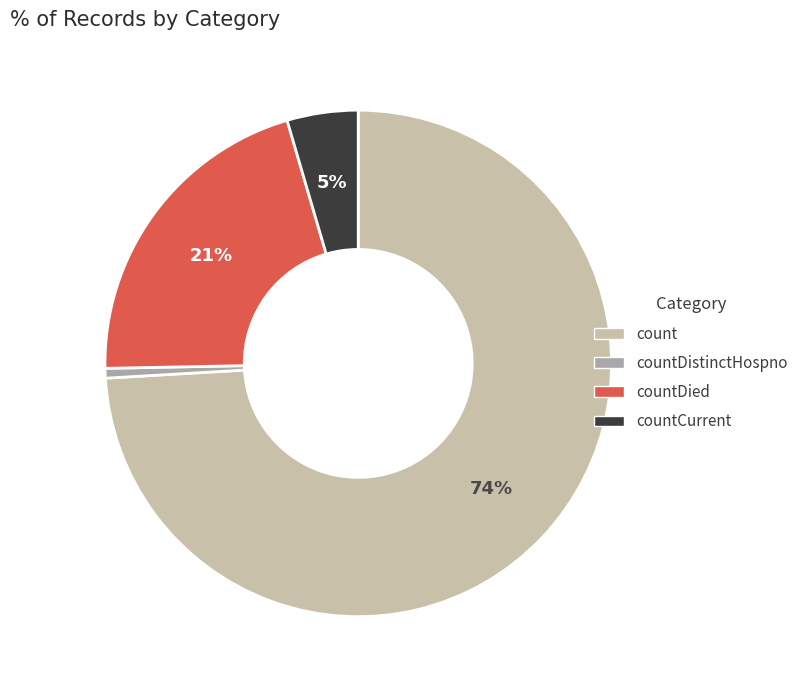

To the nearest percent, what is the average slice percentage?

25%